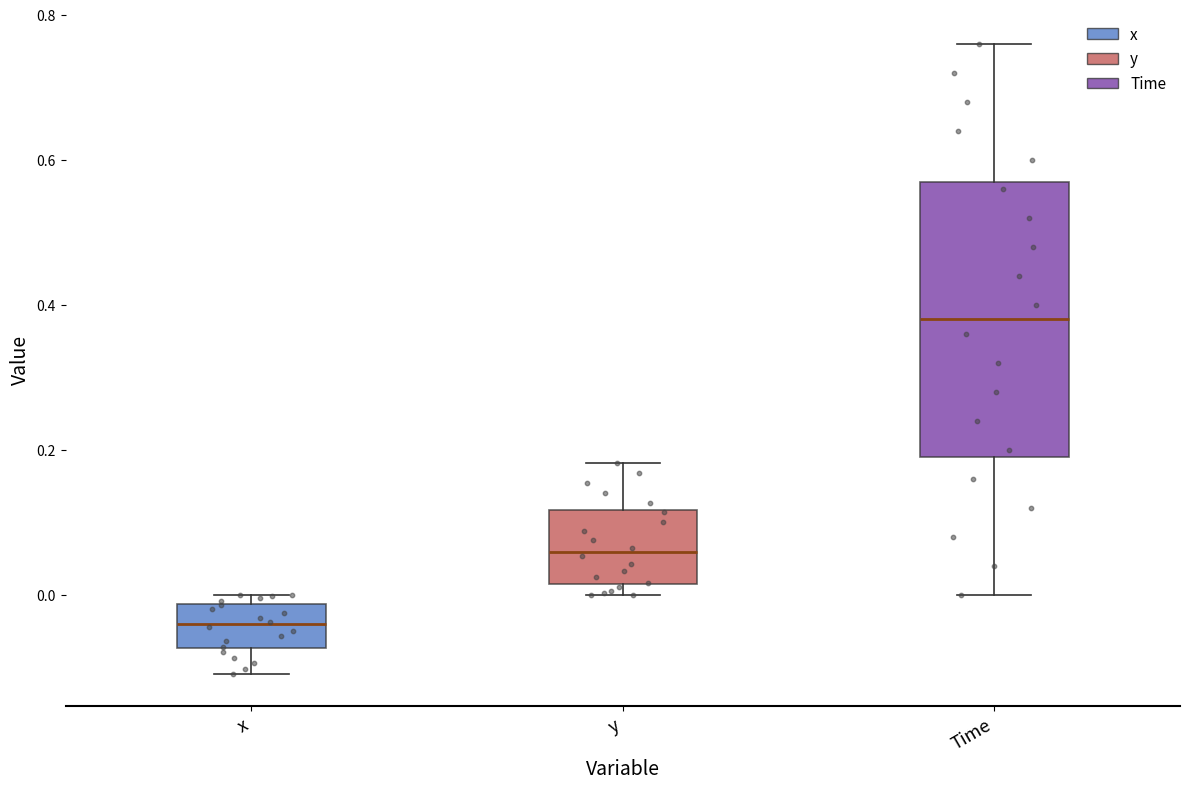

Where is the upper edge of the box for y on the y-axis? The values are not printed on the chart, so give them approximately, as read against the axis.

0.12